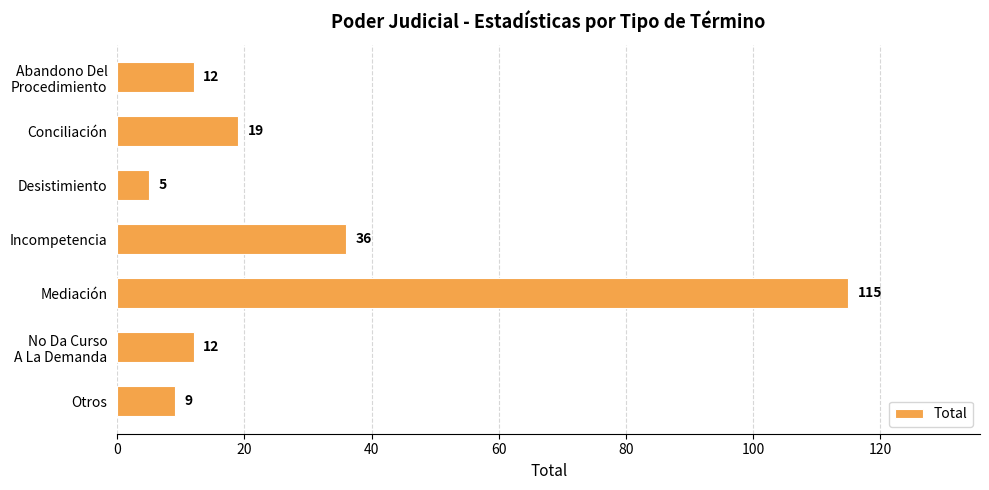

Which has a higher value, Otros or Incompetencia?

Incompetencia